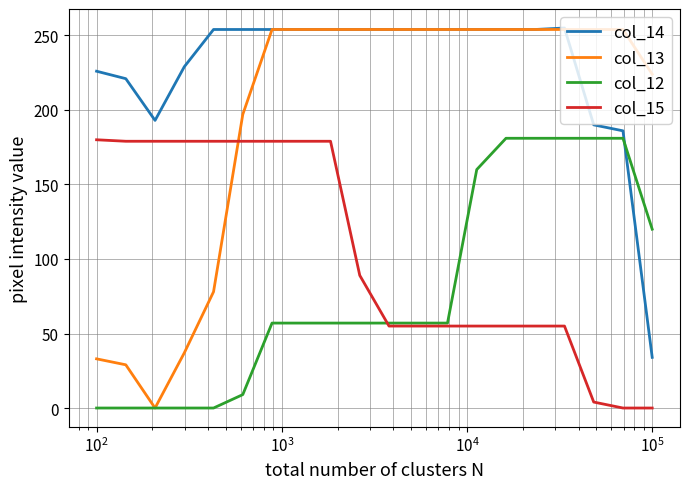

Count the number of categories in the chart.

20